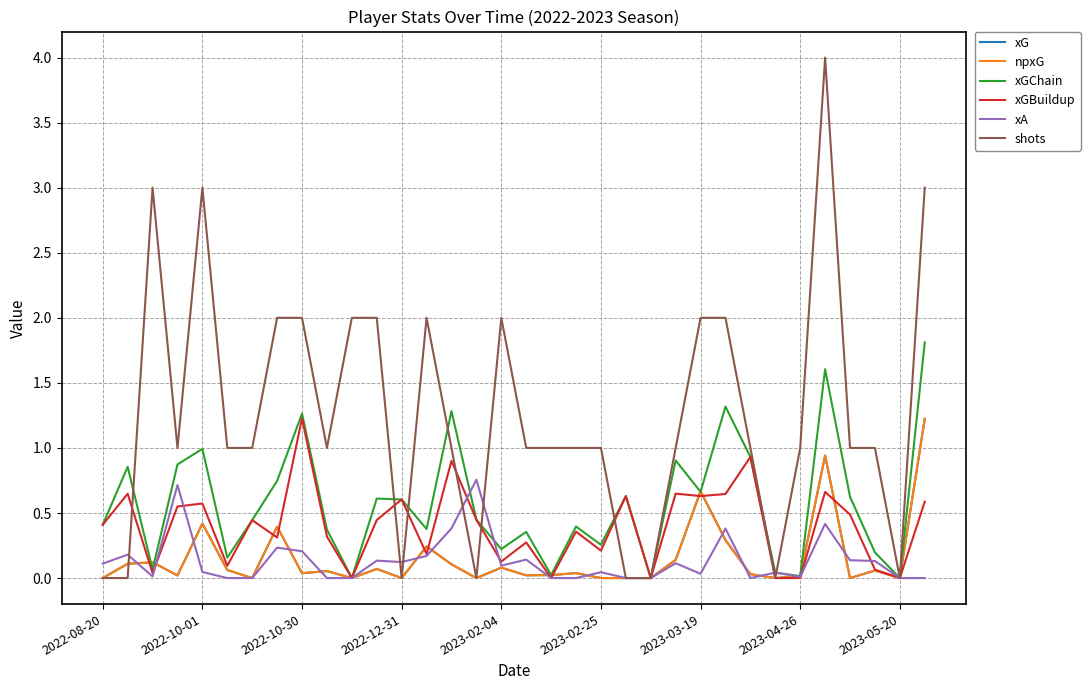

True or false: shots and xGBuildup intersect in this chart.

True